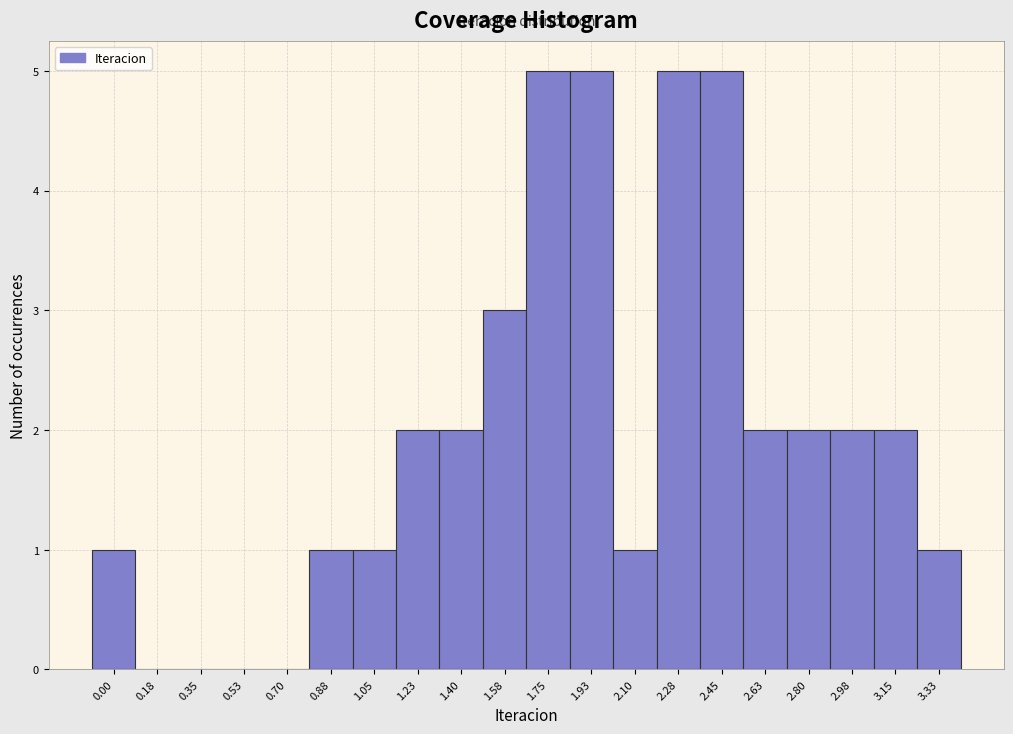

Reading left to right, transcribe all the data shown in this chart.

0.00=1	0.18=0	0.35=0	0.53=0	0.70=0	0.88=1	1.05=1	1.23=2	1.40=2	1.58=3	1.75=5	1.93=5	2.10=1	2.28=5	2.45=5	2.63=2	2.80=2	2.98=2	3.15=2	3.33=1